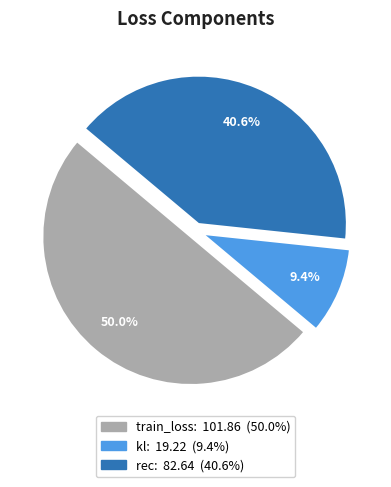

Is it true that train_loss is 38% of the pie?

False